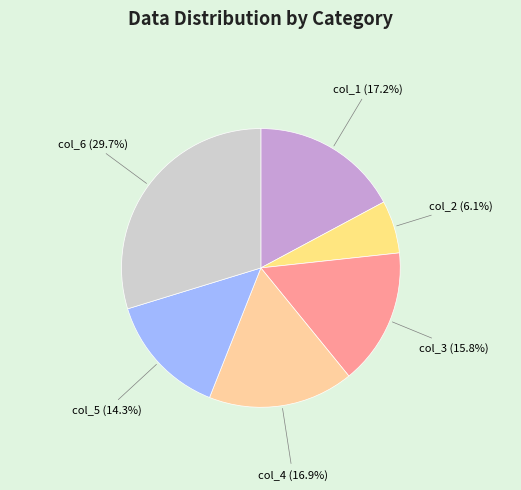

Between col_2 and col_3, which is larger?

col_3